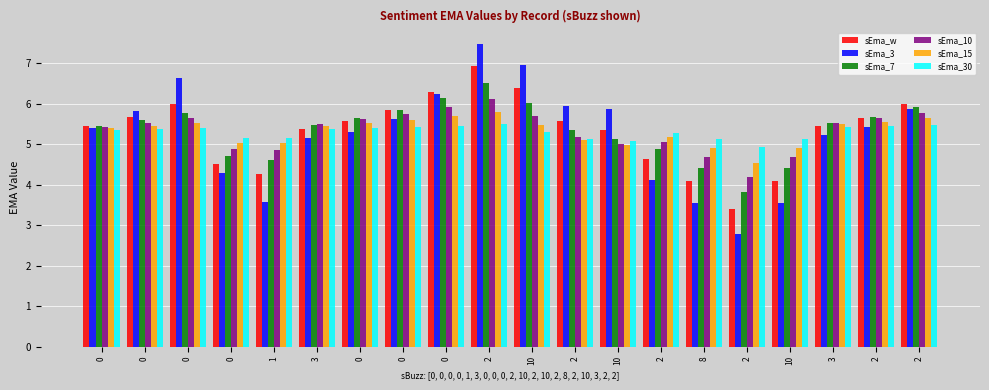

What are all the series names shown in the legend?

sEma_w, sEma_3, sEma_7, sEma_10, sEma_15, sEma_30